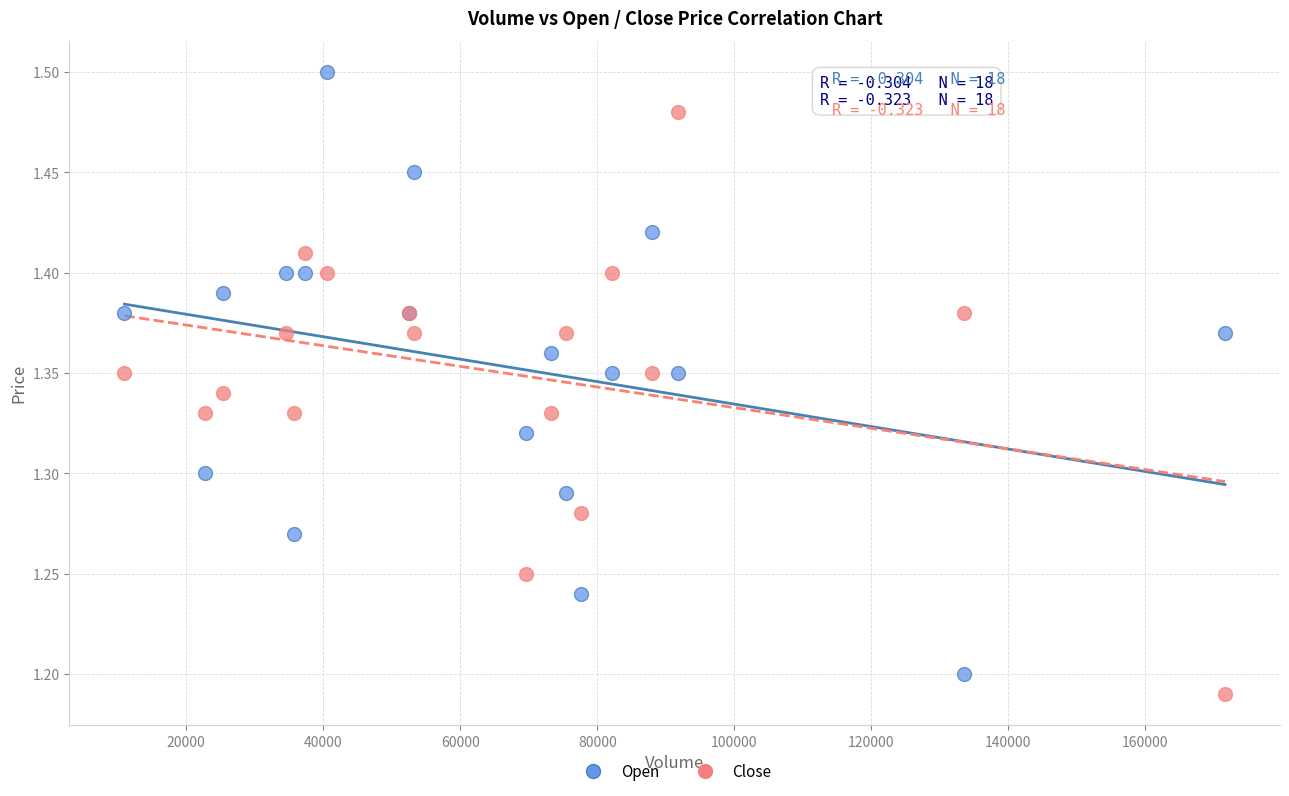

What is the X range (max minus min) for the scatter plot?

160600.0